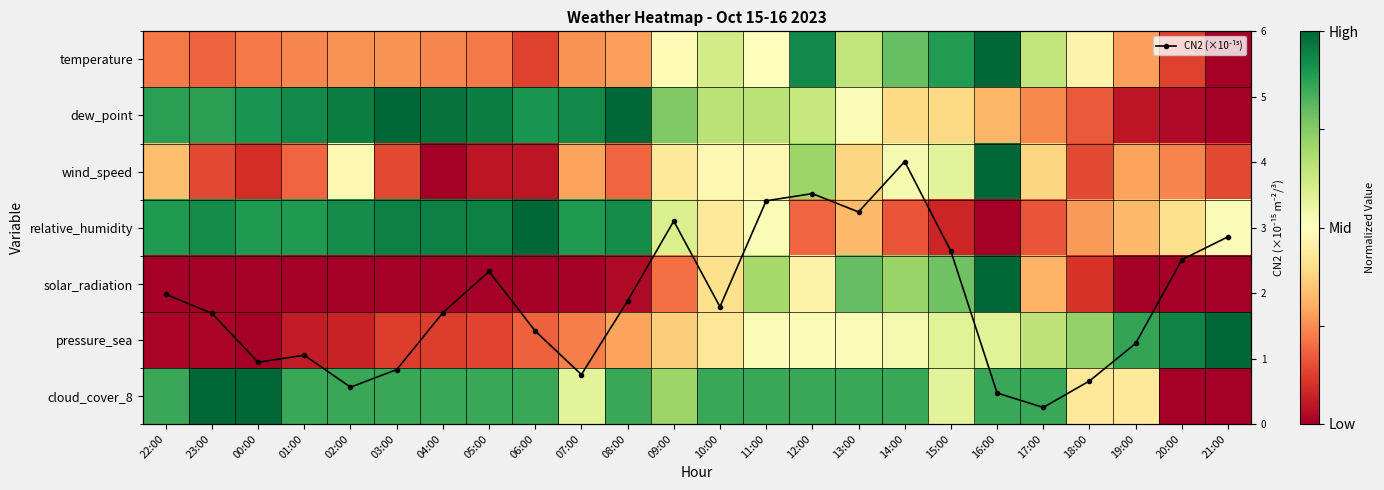

How many distinct data groups are displayed?

8